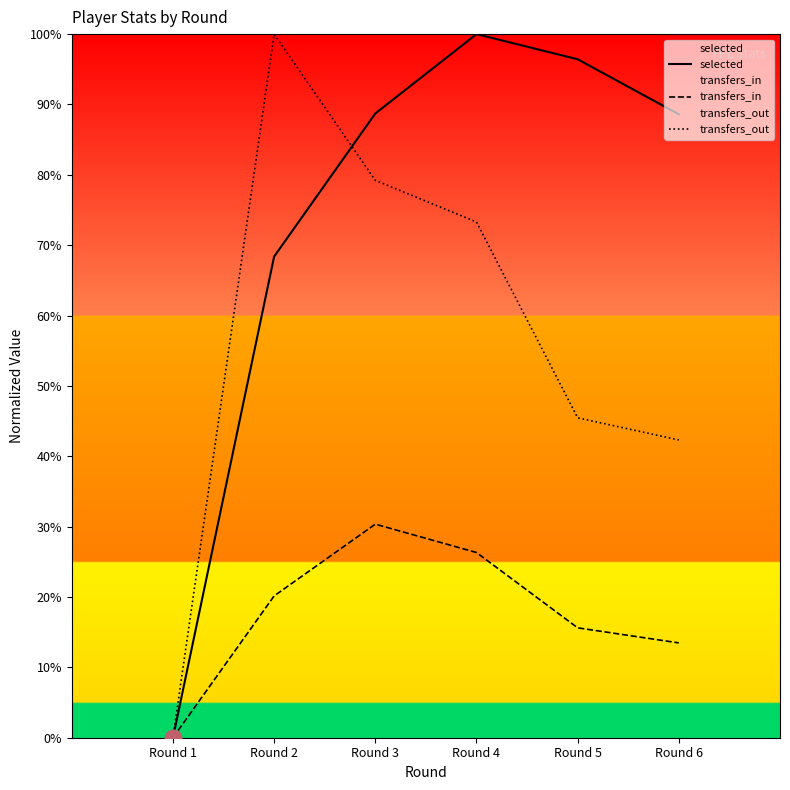

True or false: selected and transfers_out intersect in this chart.

True